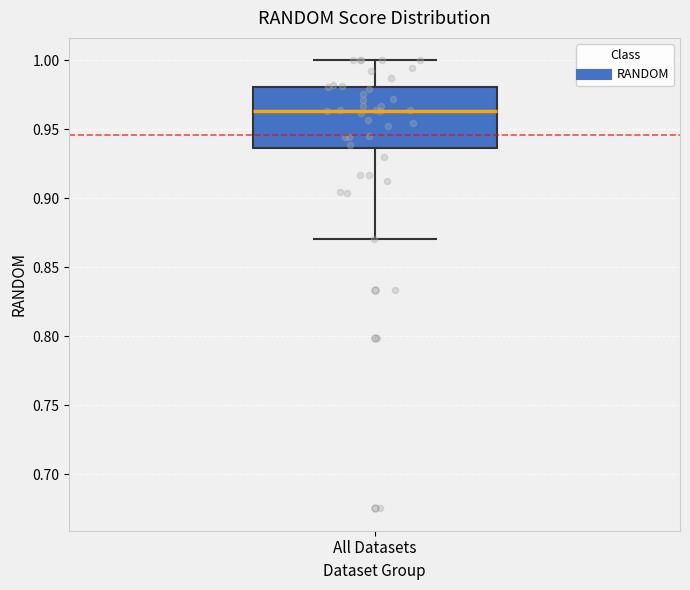

Where does the lower whisker of the box for All Datasets end on the y-axis? The values are not printed on the chart, so give them approximately, as read against the axis.

0.870